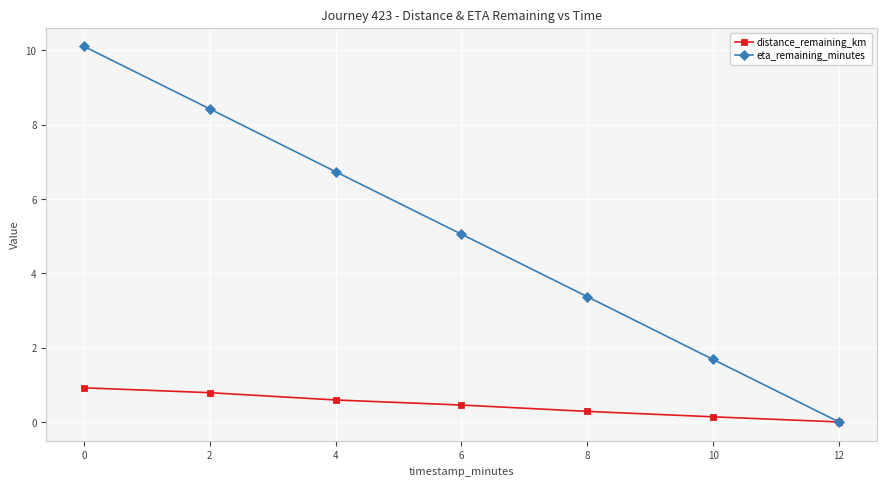

Between 4 and 8, which series saw the biggest shift?

eta_remaining_minutes